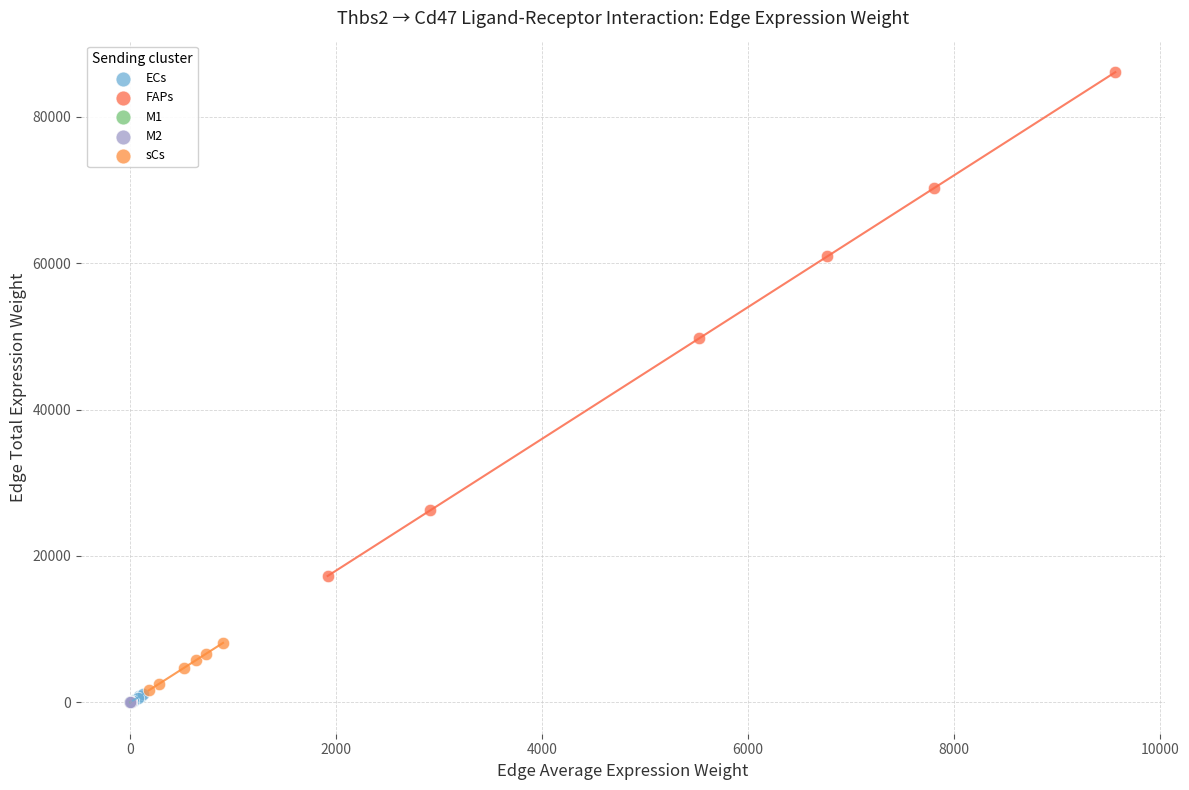

Which series contains the highest Y value?

FAPs